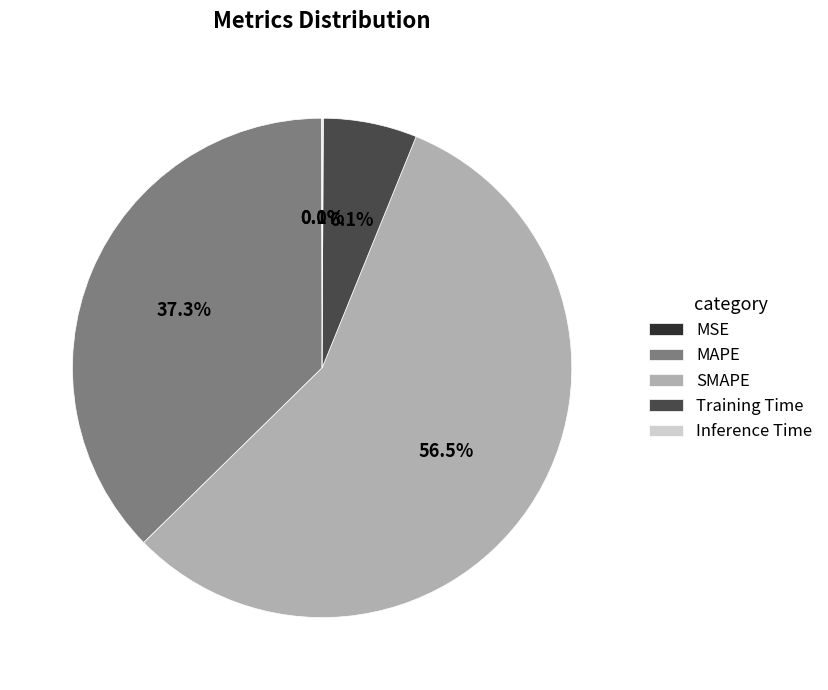

How much of the chart is everything except MAPE?

62.7%